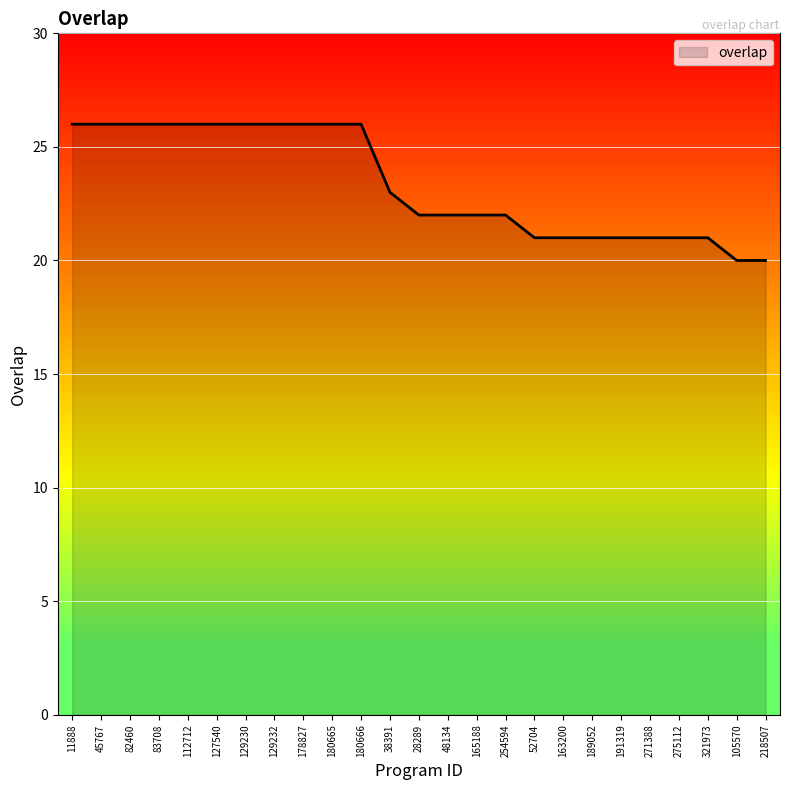

What position from the right is 180665?

16